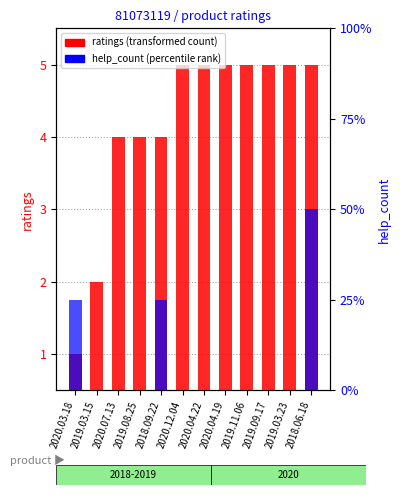

Reading right to left, extract all data points from this chart.

ratings (transformed count): 2018.06.18=5	2019.03.23=5	2019.09.17=5	2019.11.06=5	2020.04.19=5	2020.04.22=5	2020.12.04=5	2018.09.22=4	2019.08.25=4	2020.07.13=4	2019.03.15=2	2020.03.18=1
help_count (percentile rank): 2018.06.18=2	2019.03.23=0	2019.09.17=0	2019.11.06=0	2020.04.19=0	2020.04.22=0	2020.12.04=0	2018.09.22=1	2019.08.25=0	2020.07.13=0	2019.03.15=0	2020.03.18=1